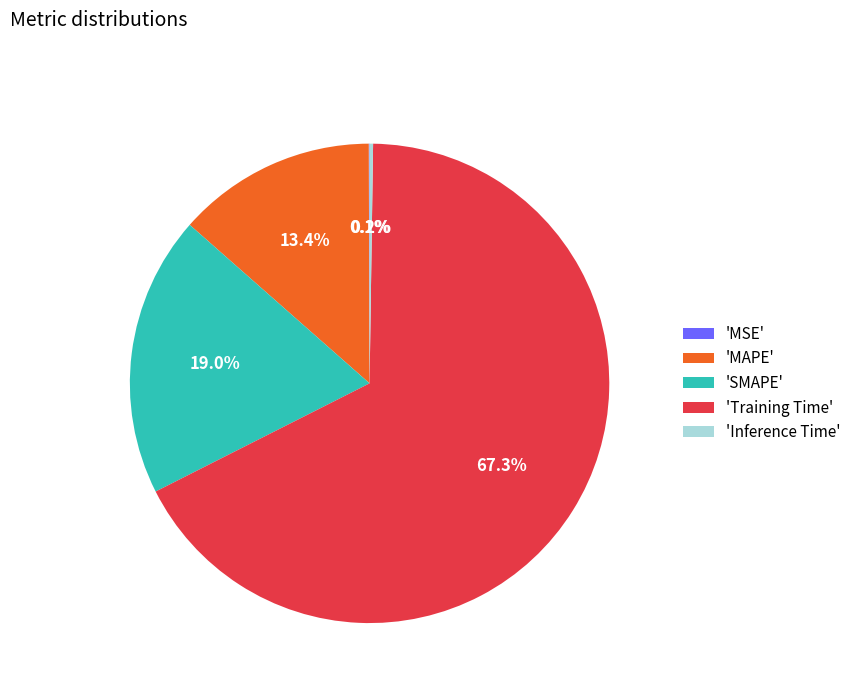

What is the largest slice in the pie chart?

'Training Time'